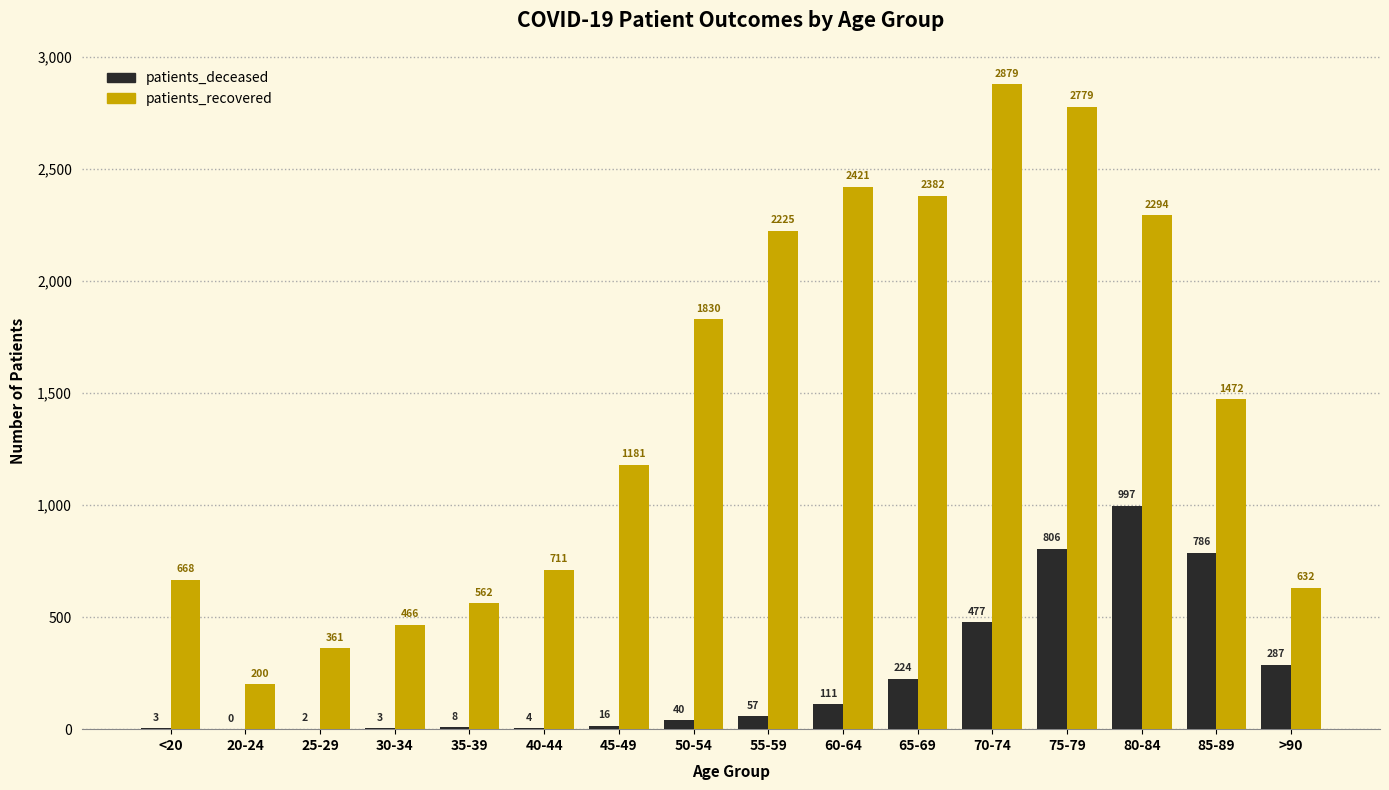

Which series changed the most between <20 and 75-79?

patients_recovered